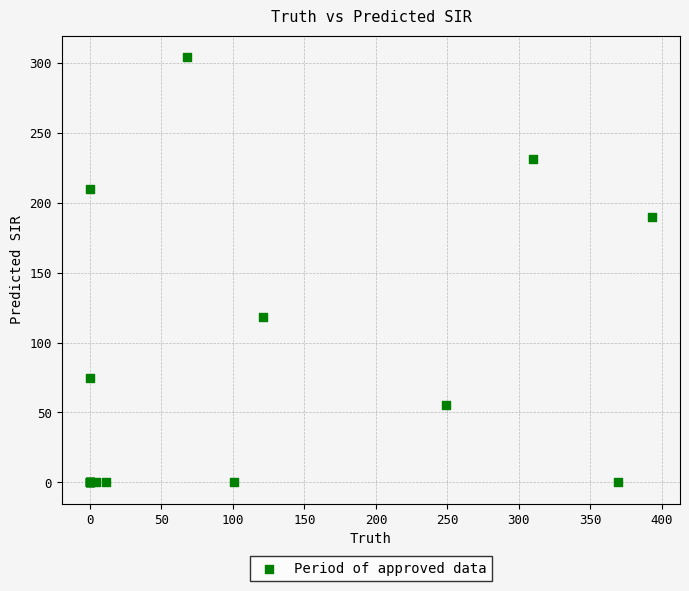

What Y value in the scatter plot is closest to 152?

118